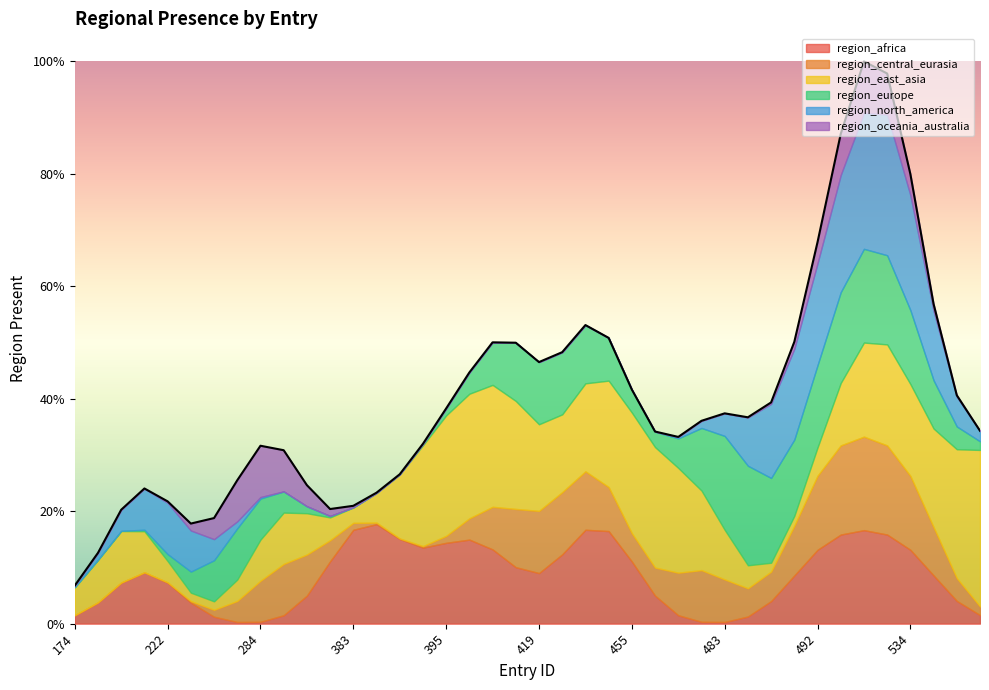

In region_africa, how many points are higher than both neighbors (excluding endpoints)?

6